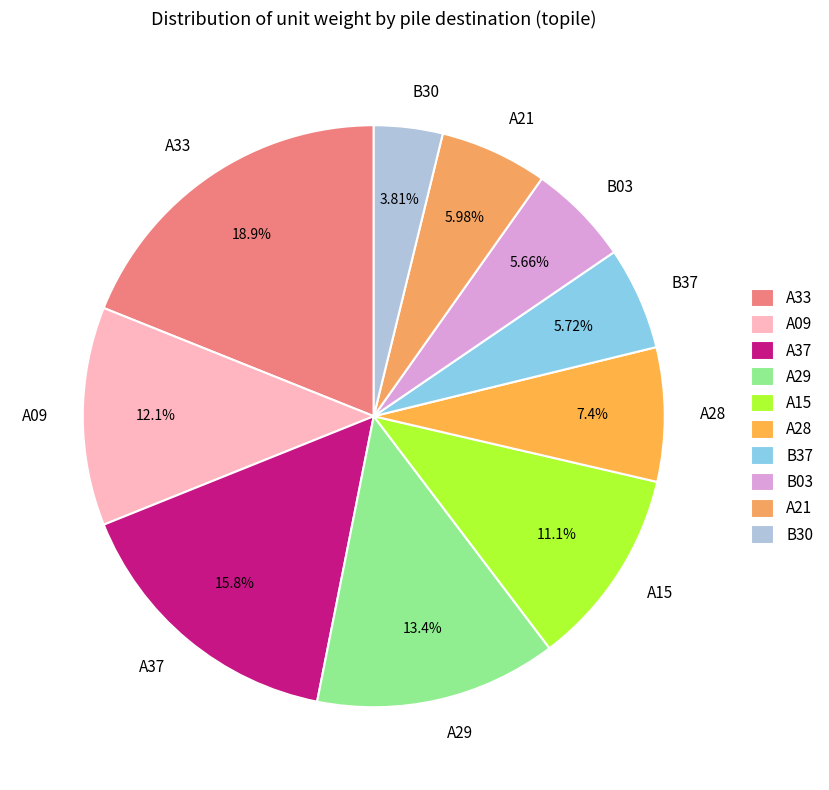

Combined, do A28 and A09 account for over 50%?

No